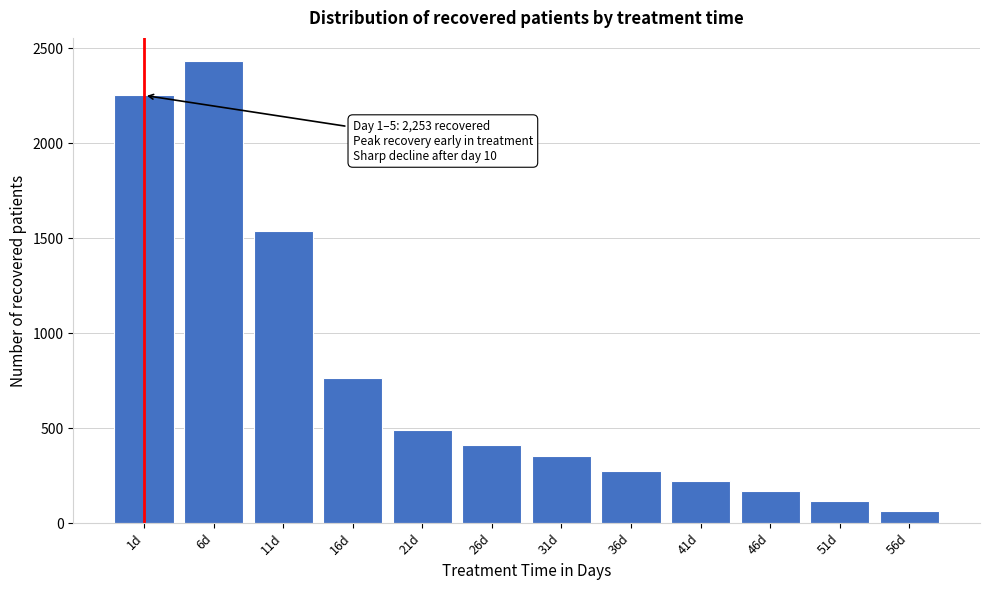

Reading left to right, extract all data points from this chart.

2253	2434	1539	762	490	413	354	276	224	167	115	65